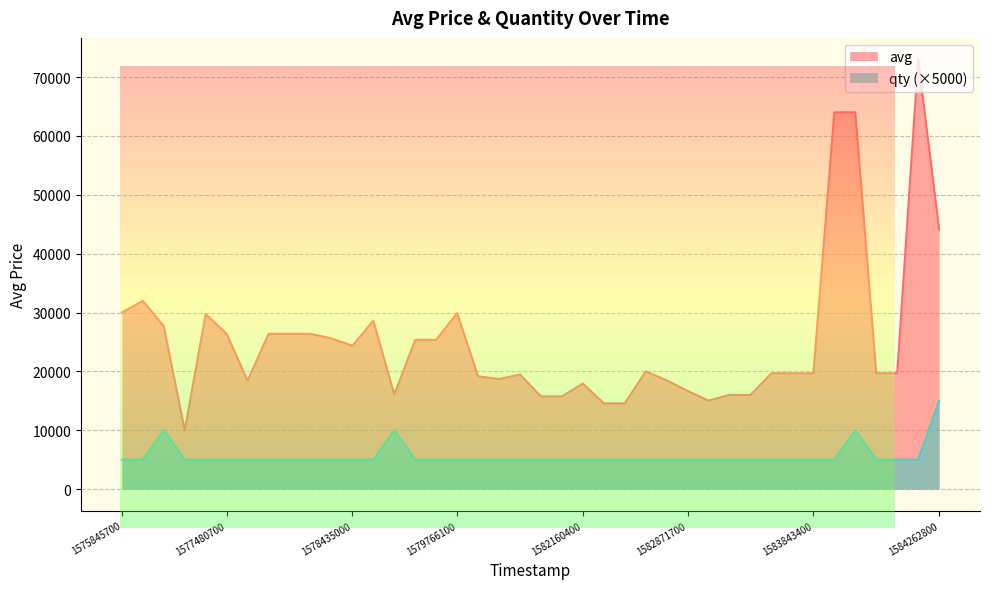

Which has a higher value, 12 or 20?

12